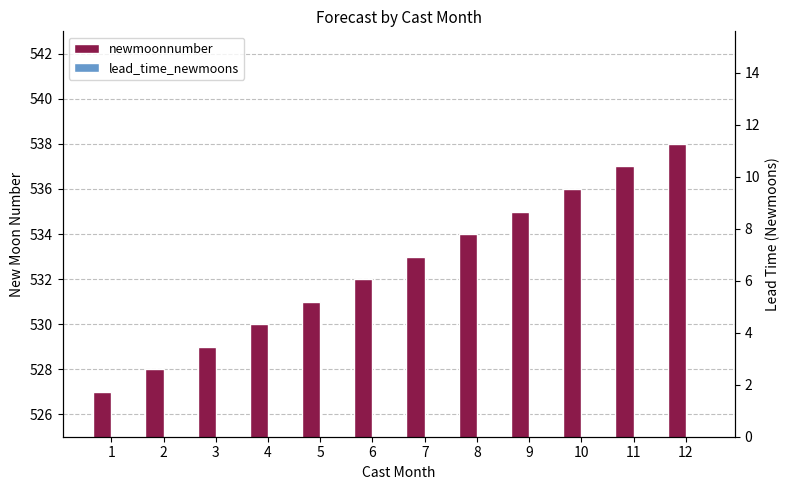

The value of lead_time_newmoons at 10 is 14. True or false?

False